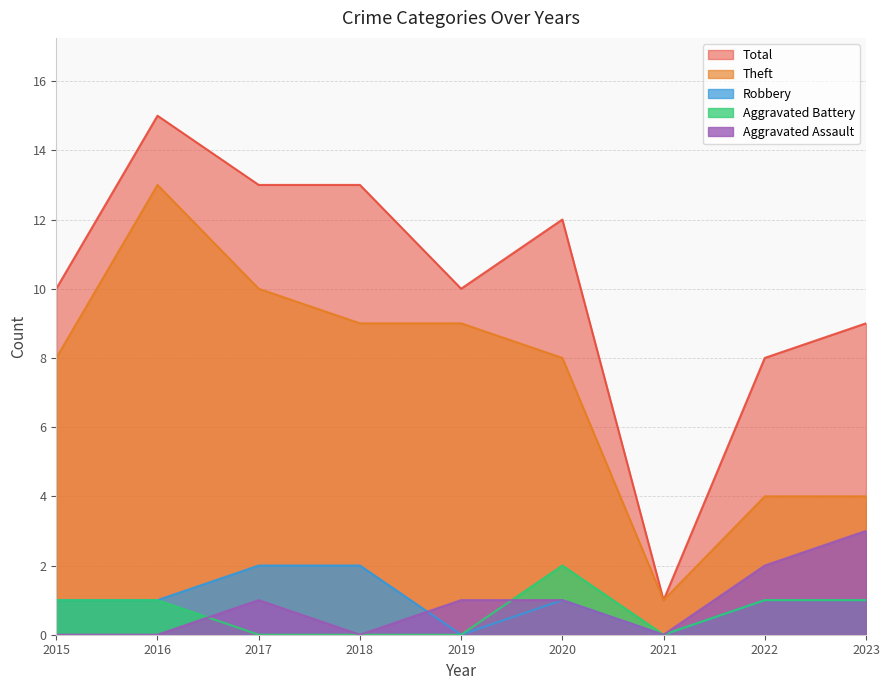

True or false: Total and Aggravated Assault cross at least once.

False